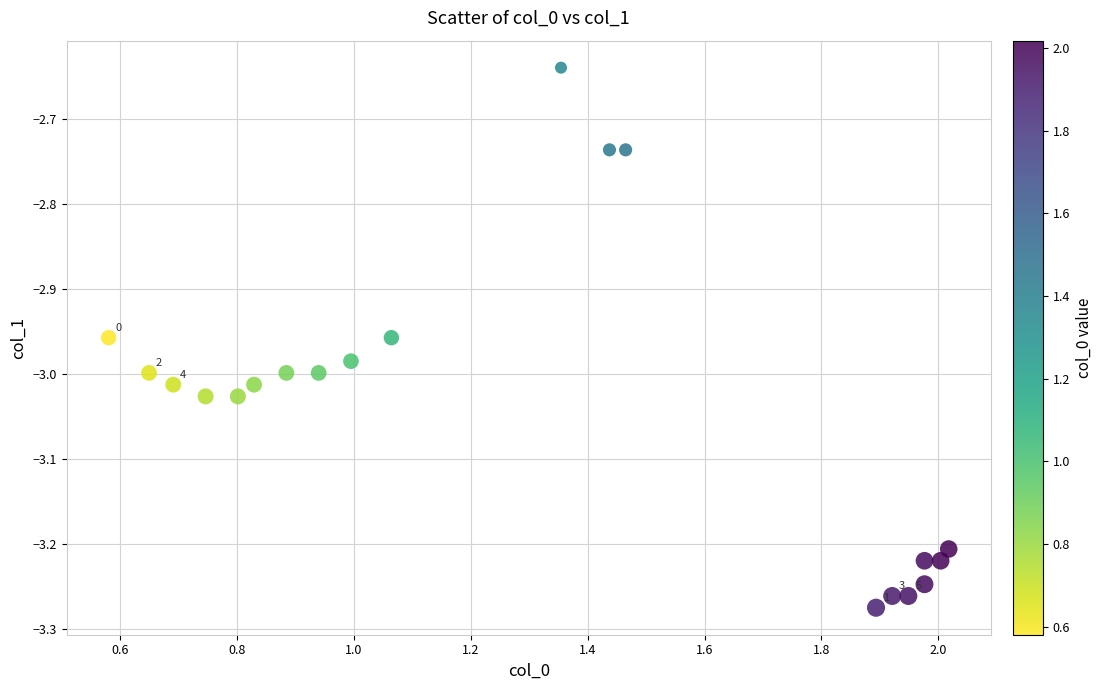

What is the range of Y values (max minus min)?

0.6